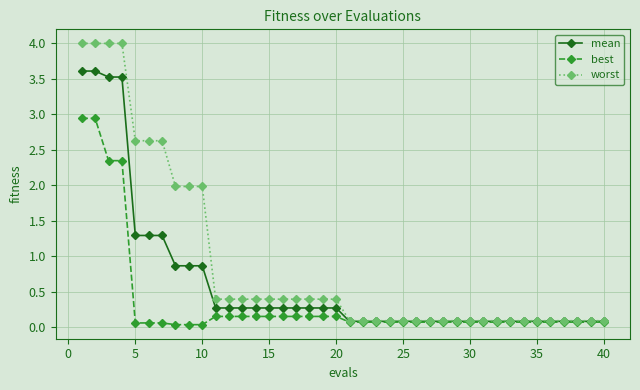

What is the greatest value displayed?

4.0